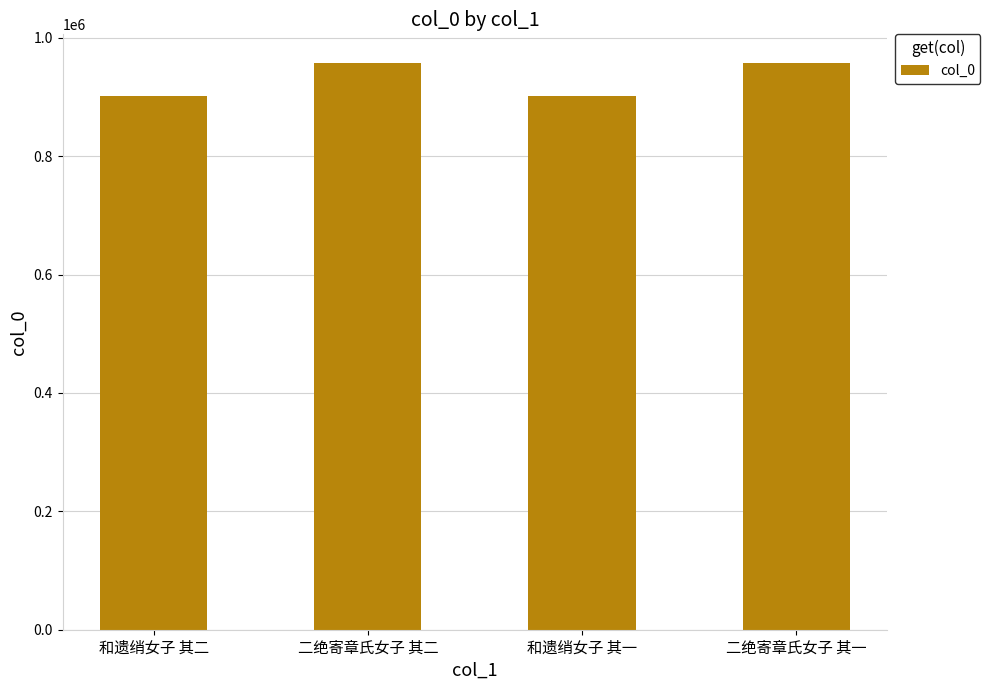

Count the number of categories in the chart.

4